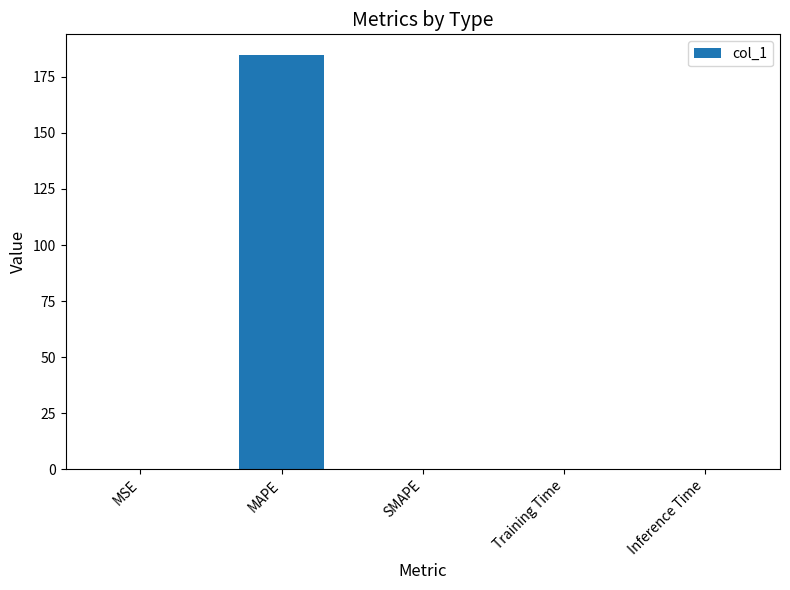

What is the greatest value displayed?

184.7